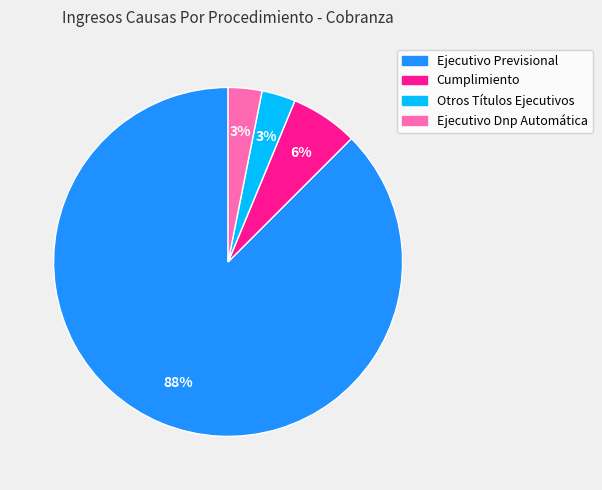

What percentage is the Otros Títulos Ejecutivos slice, to the nearest percent?

3%